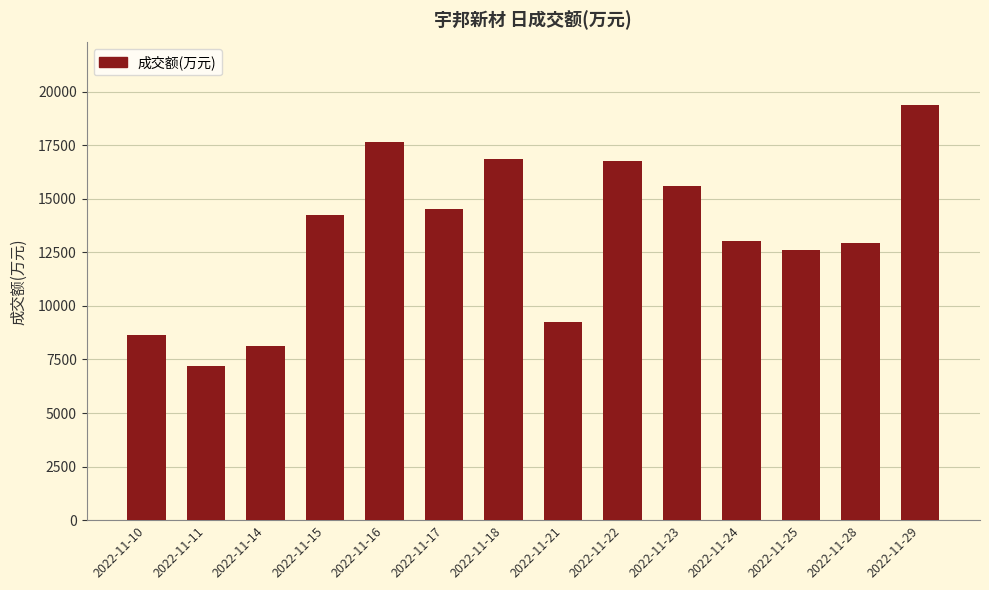

What is the minimum value shown in the chart?

7187